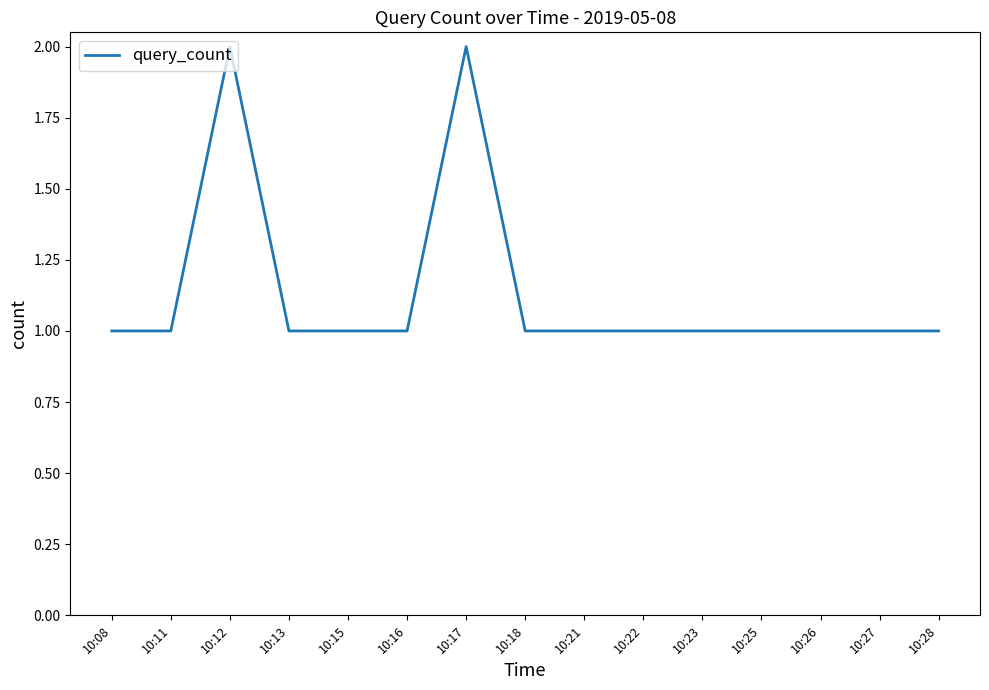

Is this an area chart (filled region under the line)?

No